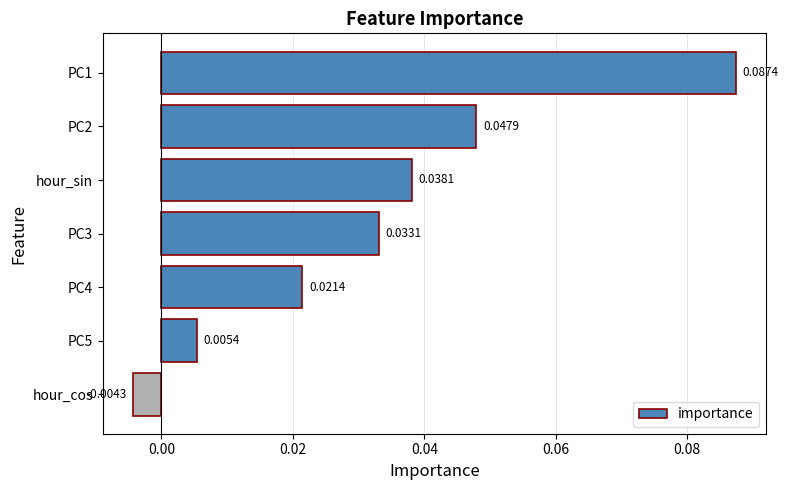

What is the label of the 3rd bar from the top?

hour_sin